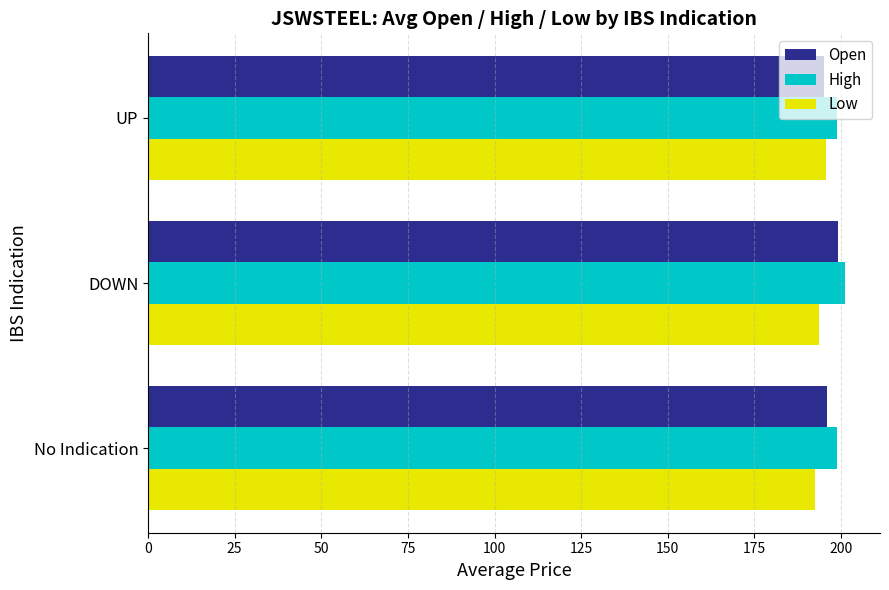

What is the maximum value for High?

201.2